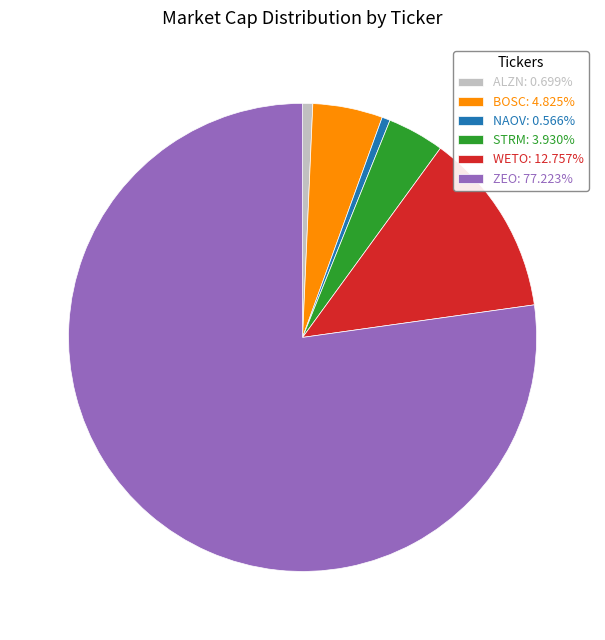

Is ZEO the majority of the pie?

Yes